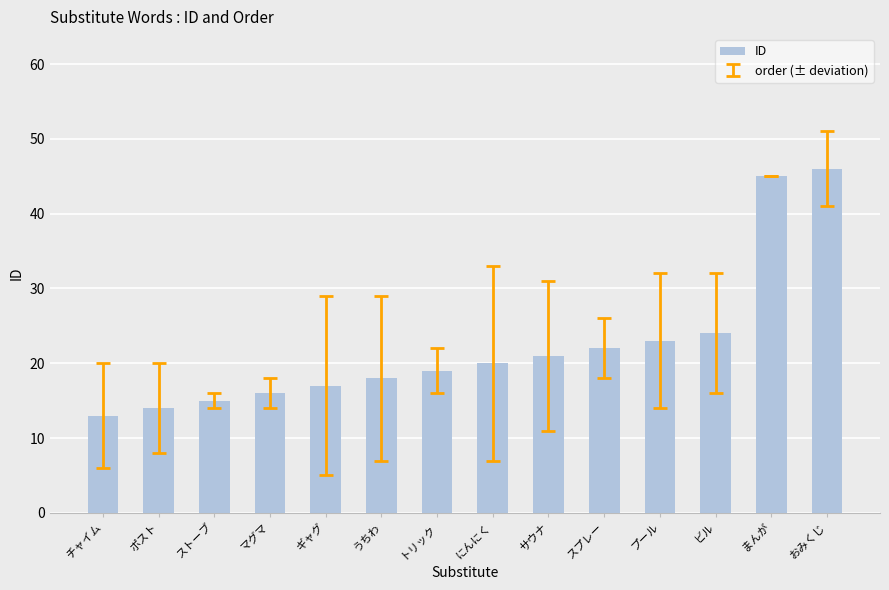

Is it true that the value at ビル is 15?

False